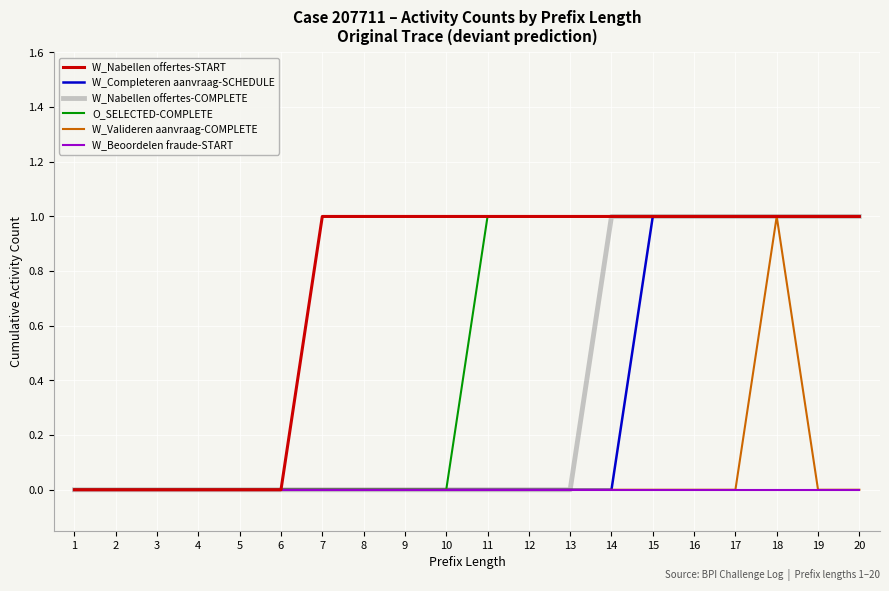

Is the value of W_Valideren aanvraag-COMPLETE at 11 greater than the value of W_Nabellen offertes-COMPLETE at 15?

No